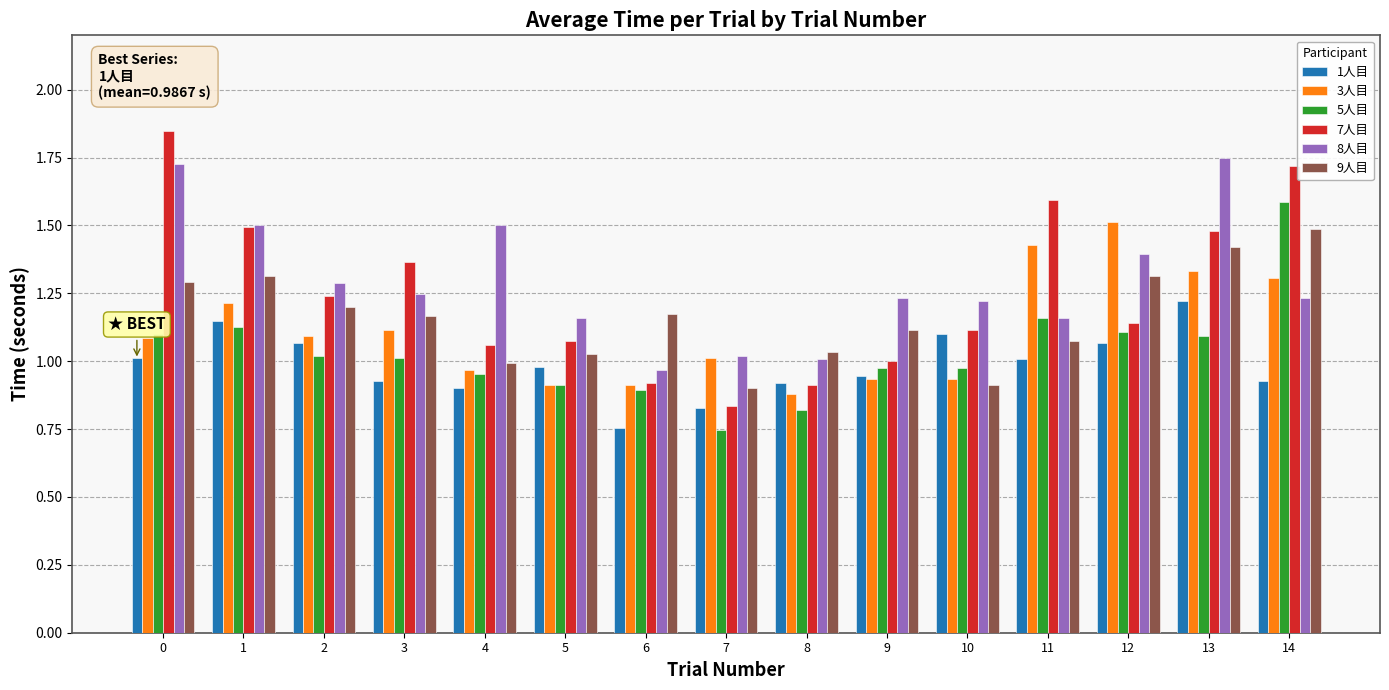

What is the difference between the second highest and second lowest values in the 9人目 series?

0.5